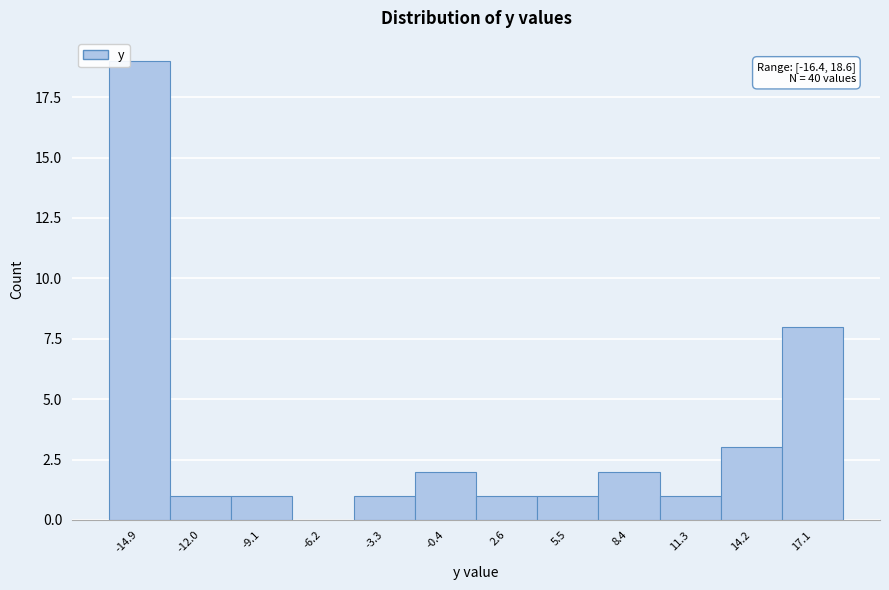

Which range on the x-axis has the tallest bar?

-16.5 to -13.5